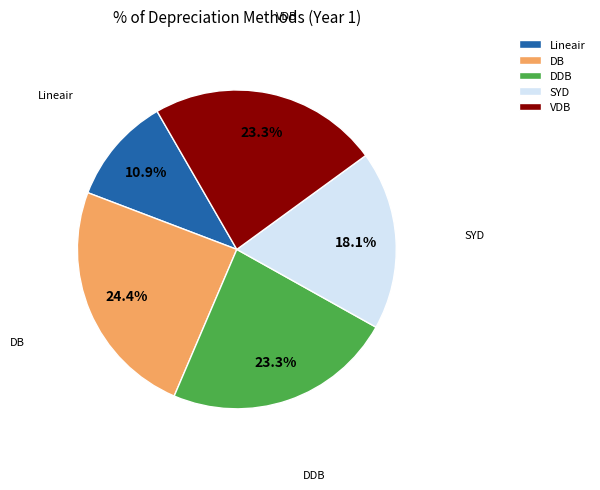

To the nearest percent, what is the difference between the largest and smallest slice percentages?

13%